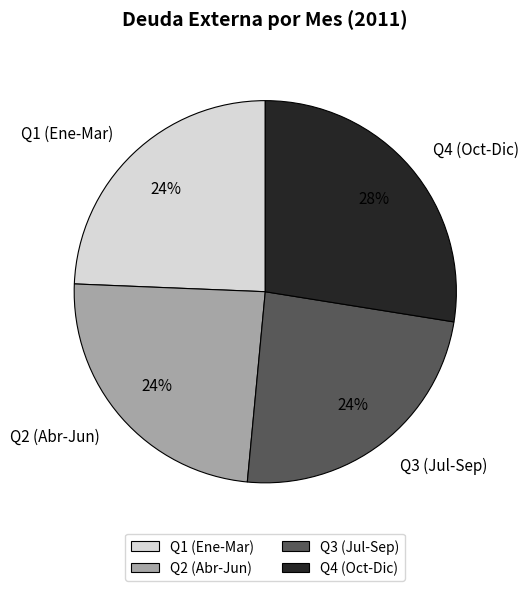

Which has a higher value, Q4 (Oct-Dic) or Q2 (Abr-Jun)?

Q4 (Oct-Dic)